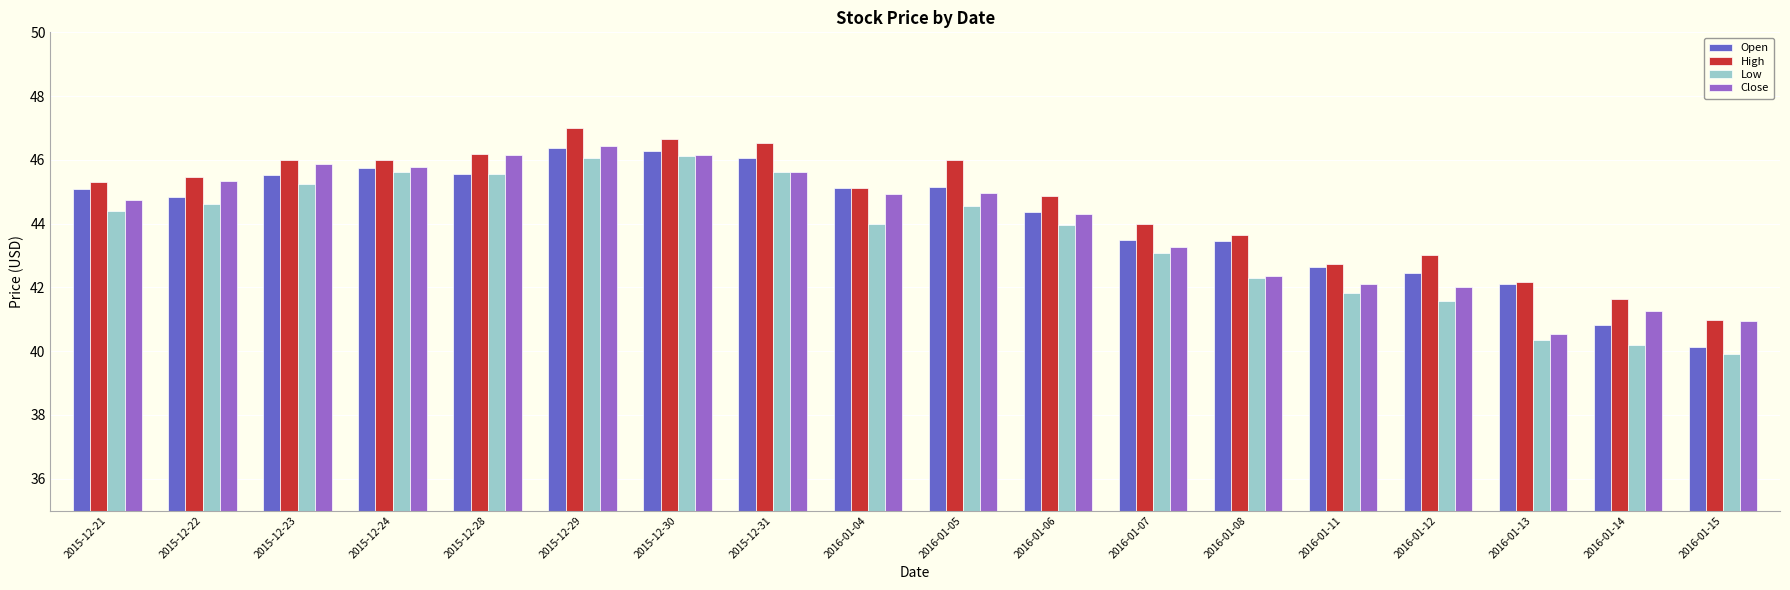

Which series changed the most between 2016-01-06 and 2016-01-07?

Close